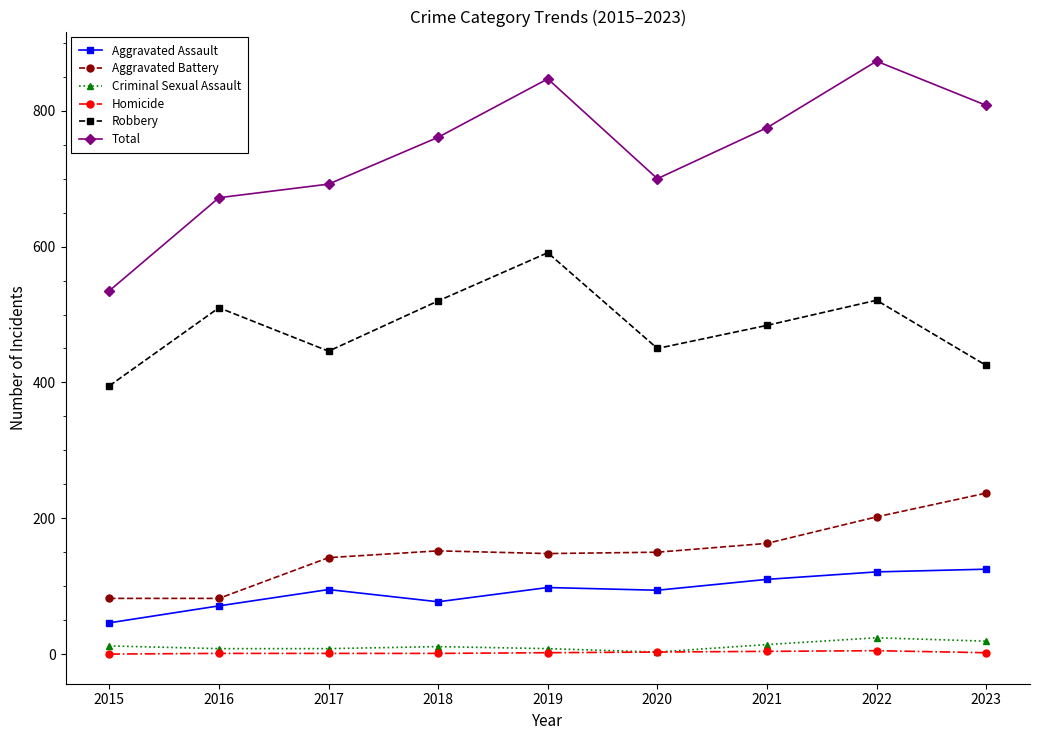

True or false: Aggravated Battery has a value of 82 at 2015.

True